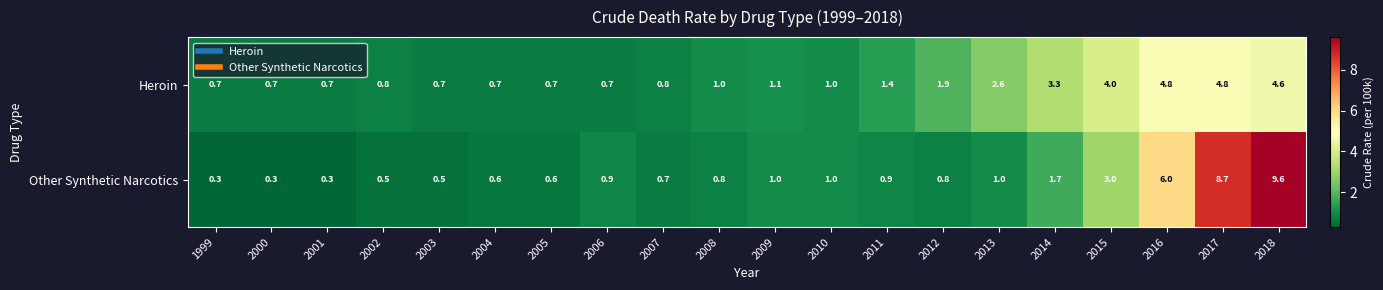

Is it true that Heroin equals 3.8 at 2013?

False